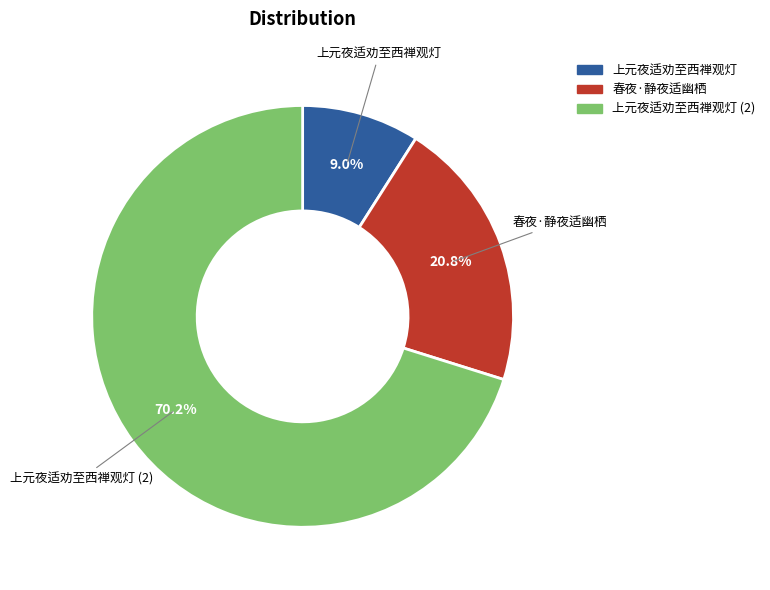

Is there any slice that represents more than half of the pie?

Yes